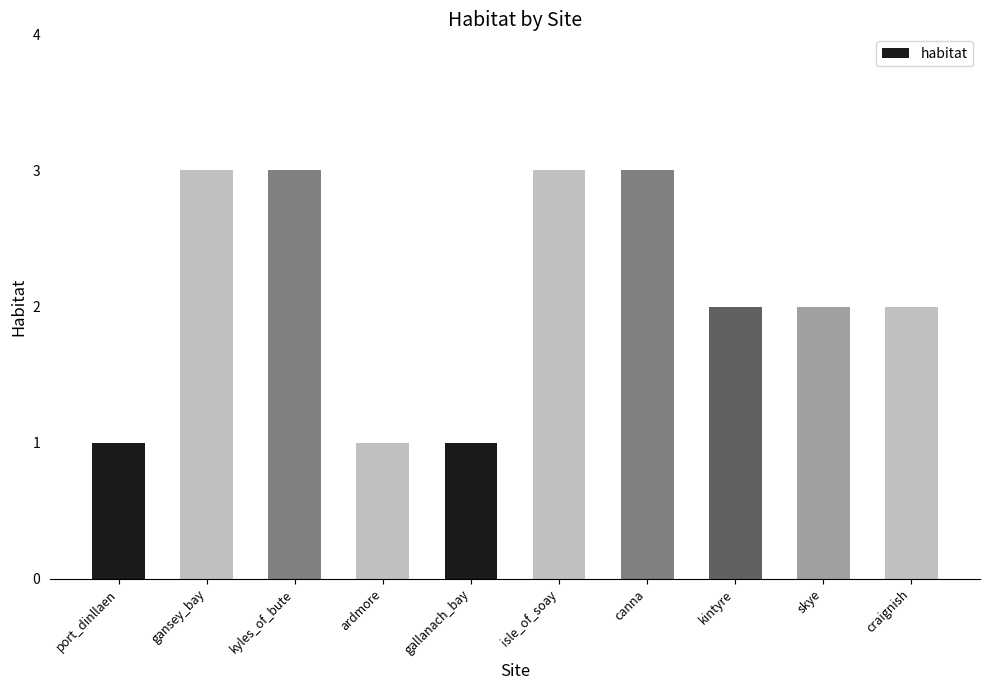

What is the change in value from port_dinllaen to isle_of_soay?

+2